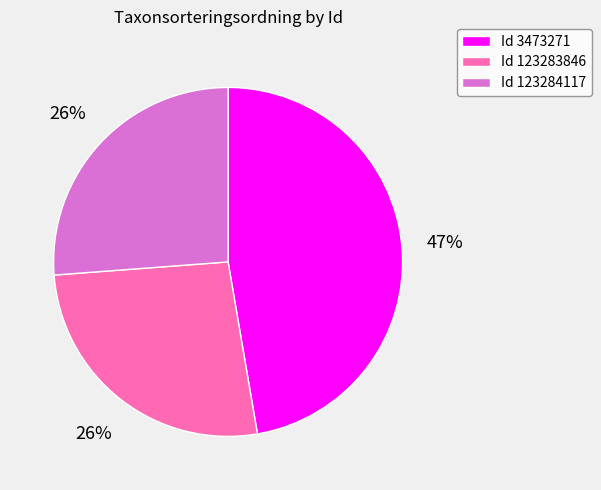

The Id 123284117 slice represents 32% of the pie. True or false?

False